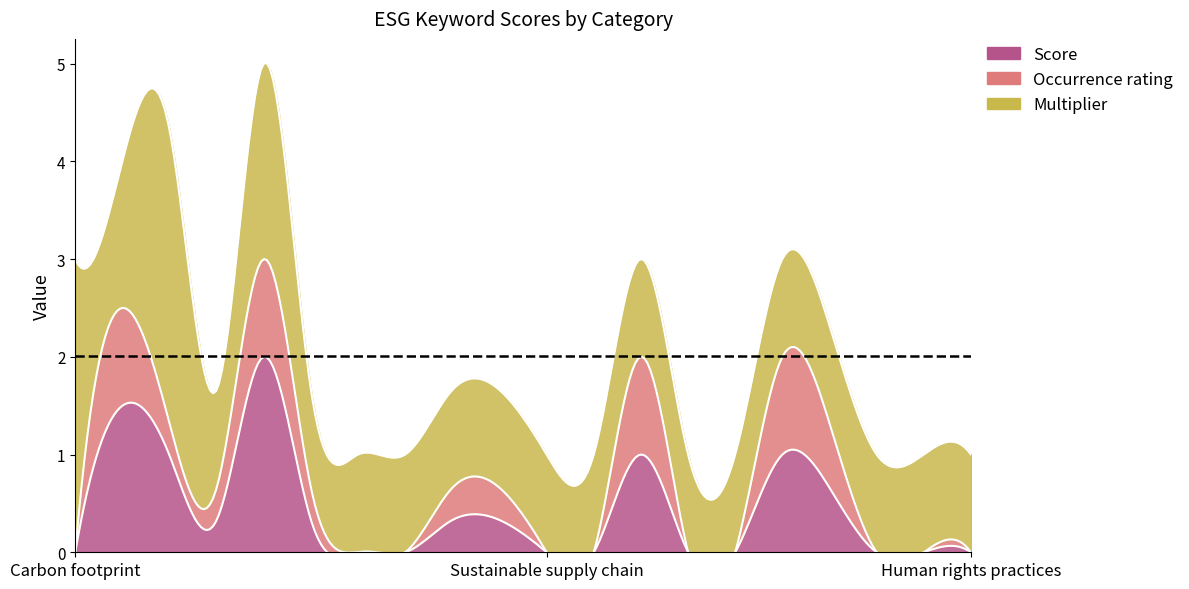

What are all the series names shown in the legend?

Score, Multiplier, Occurrence rating